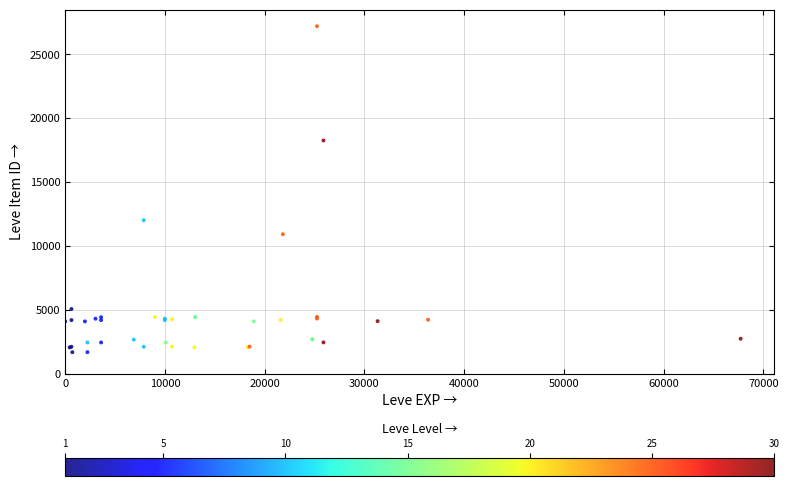

What Y value in the scatter plot is closest to 14448?

12018